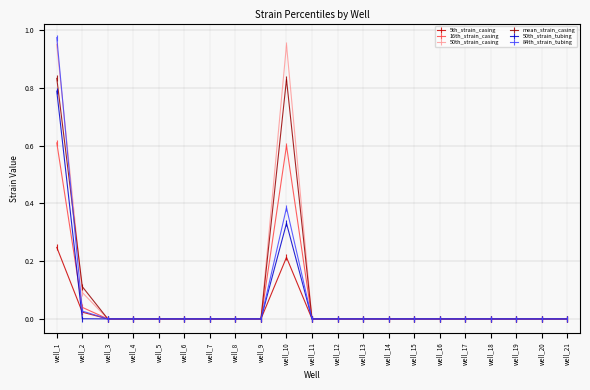

In 16th_strain_casing, how many points are higher than both neighbors (excluding endpoints)?

1